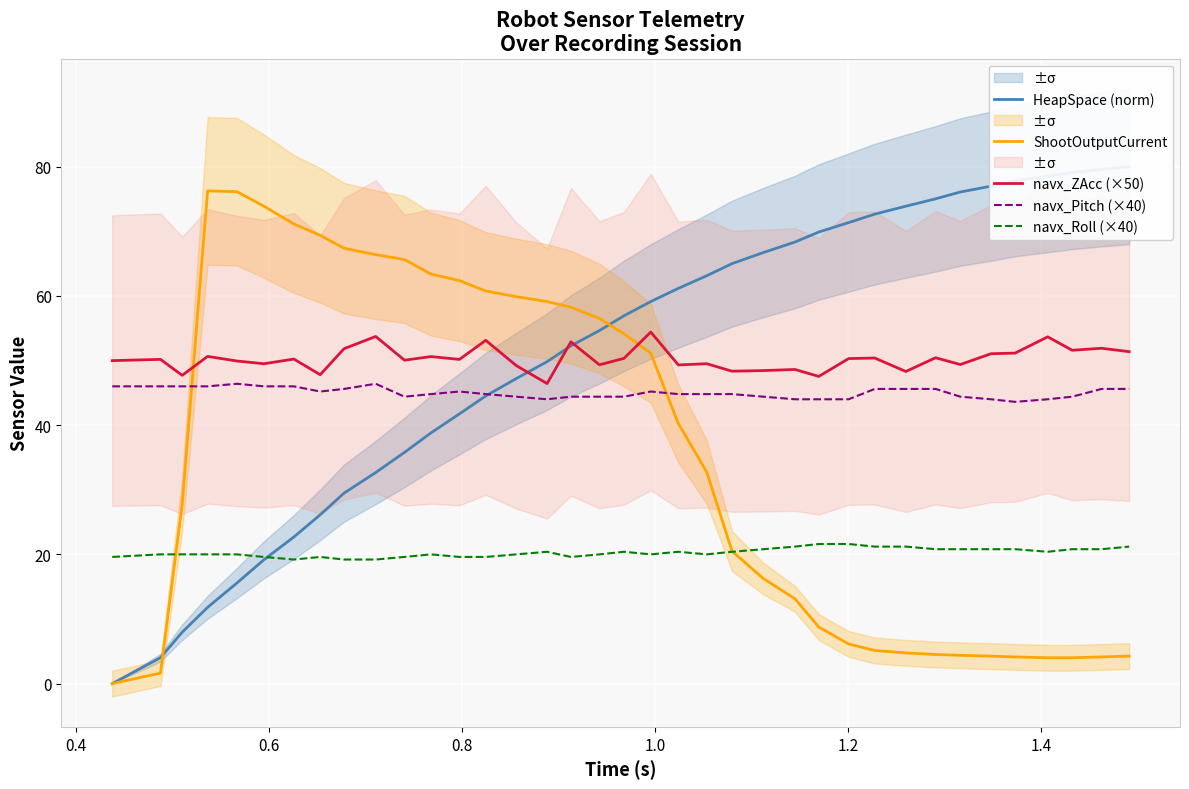

How many positive values does the HeapSpace (norm) series have?

36